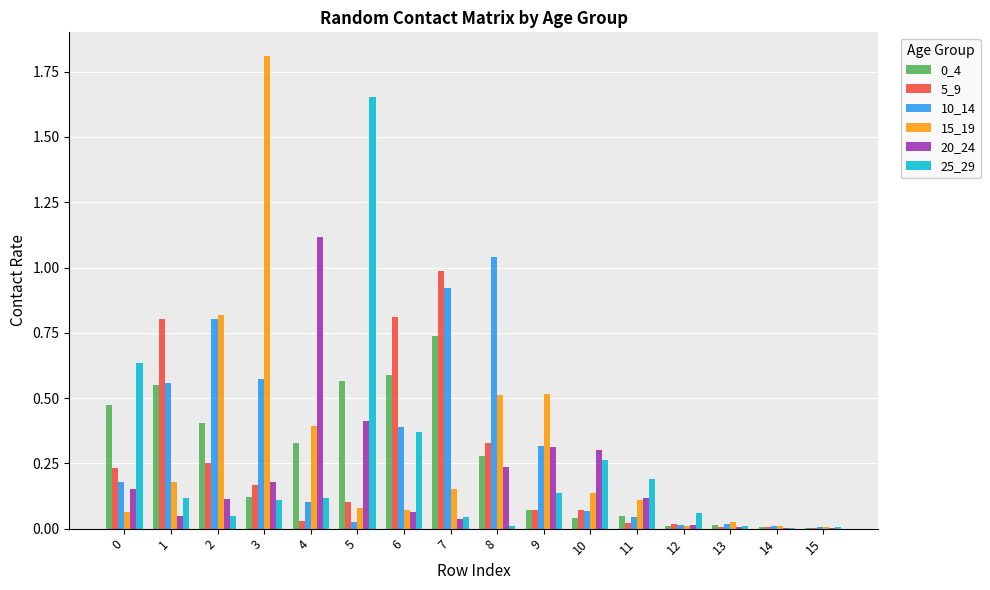

The value of 5_9 at 6 is 0.8. True or false?

True